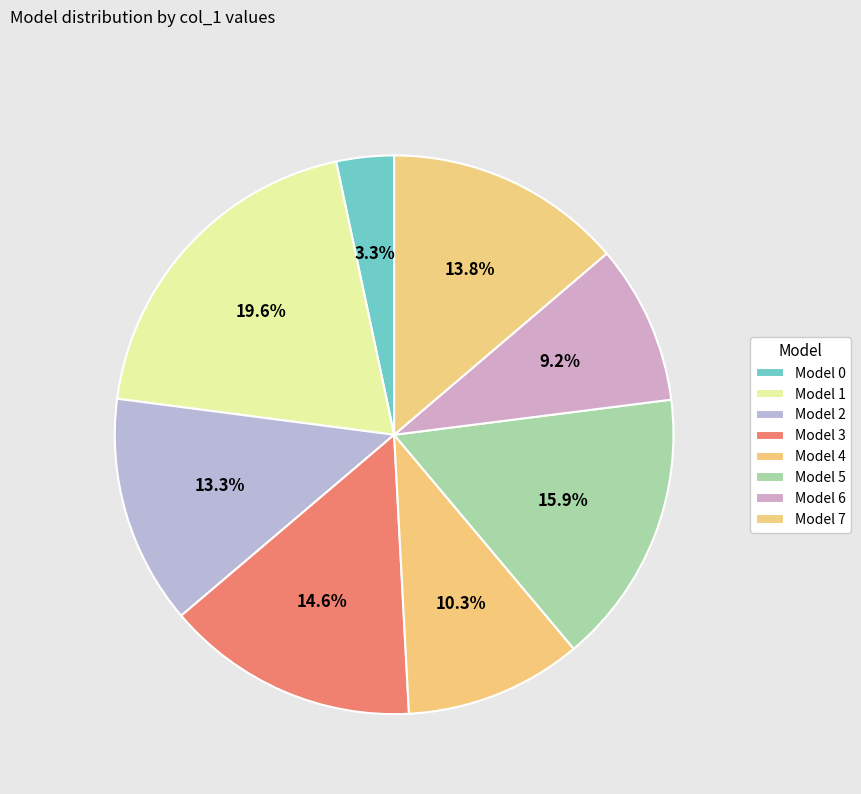

How many segments does this pie chart have?

8